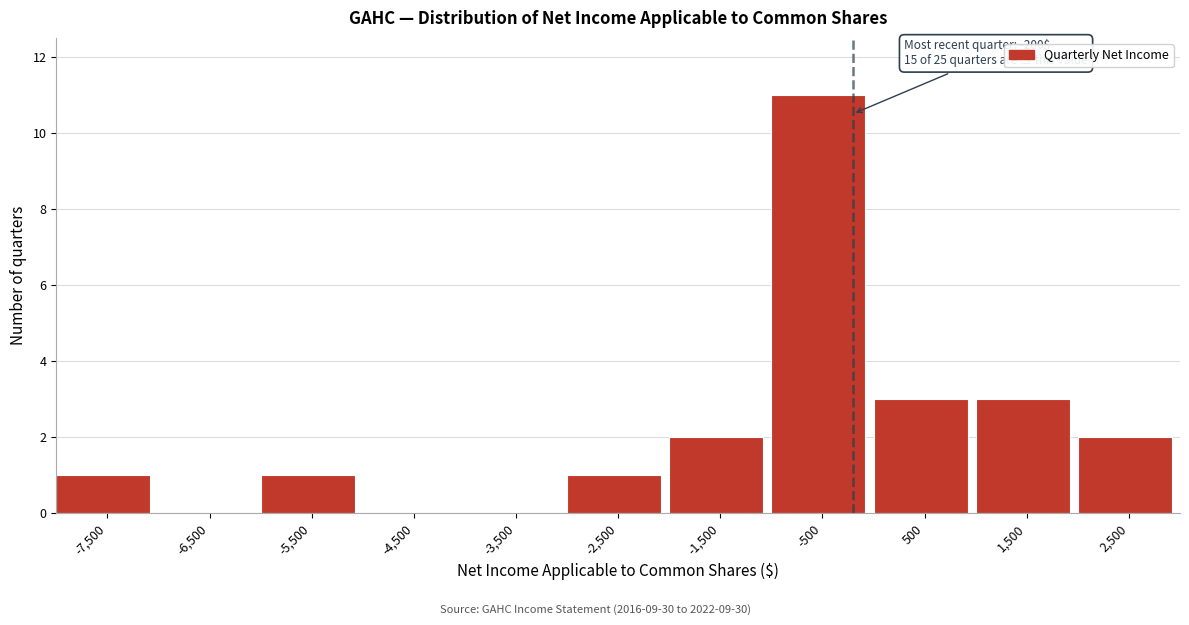

Over which range of the x-axis is the bar tallest?

-1000 to 0